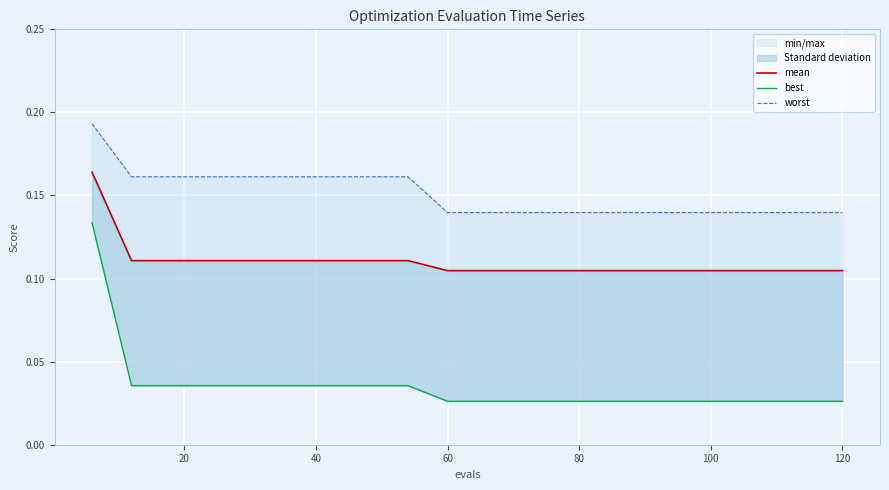

What is the difference between the highest and lowest values at 60?

0.1